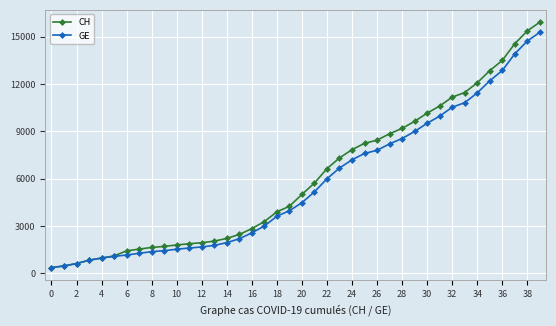

What is the value of the GE point at the 18th from the left?

3010